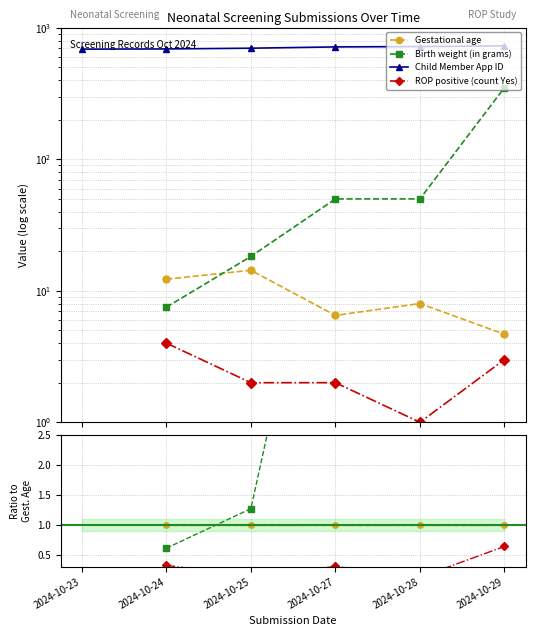

How many times do Birth weight (in grams) and Gestational age cross each other?

1